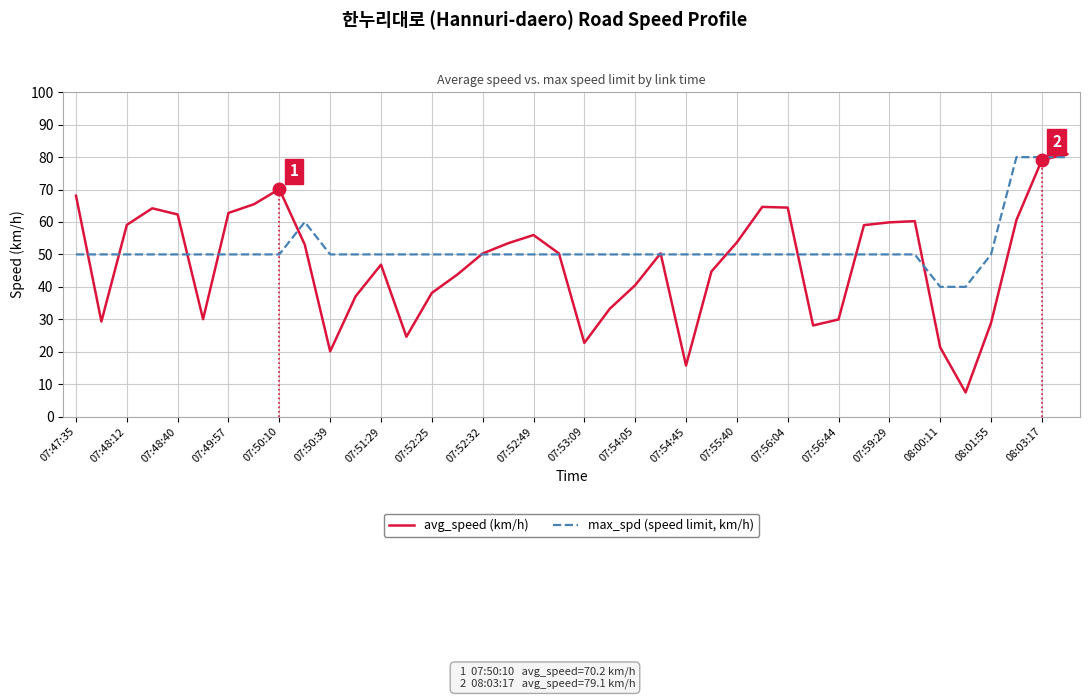

How many intersections are there between avg_speed (km/h) and max_spd (speed limit, km/h)?

14